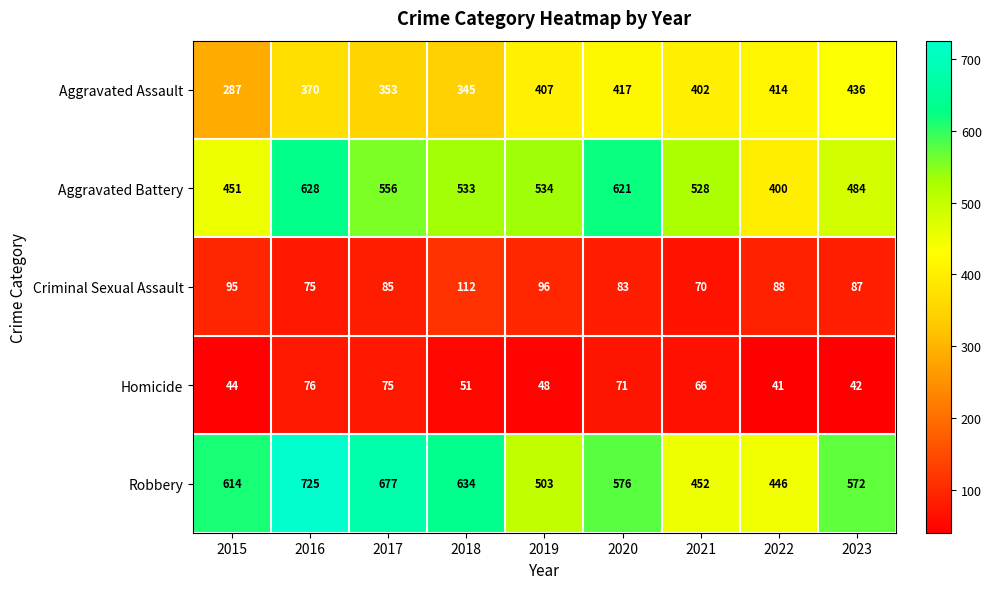

Rank the series at 2023 from lowest to highest value.

Homicide, Criminal Sexual Assault, Aggravated Assault, Aggravated Battery, Robbery